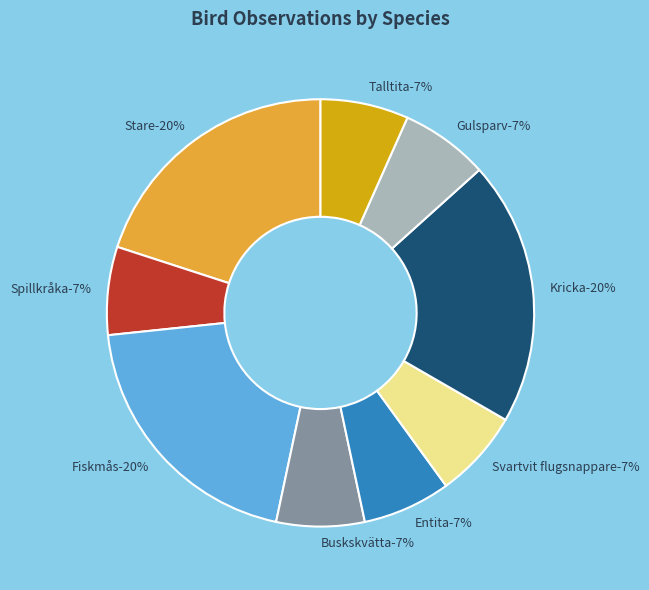

To the nearest percent, what is the average slice percentage?

11%